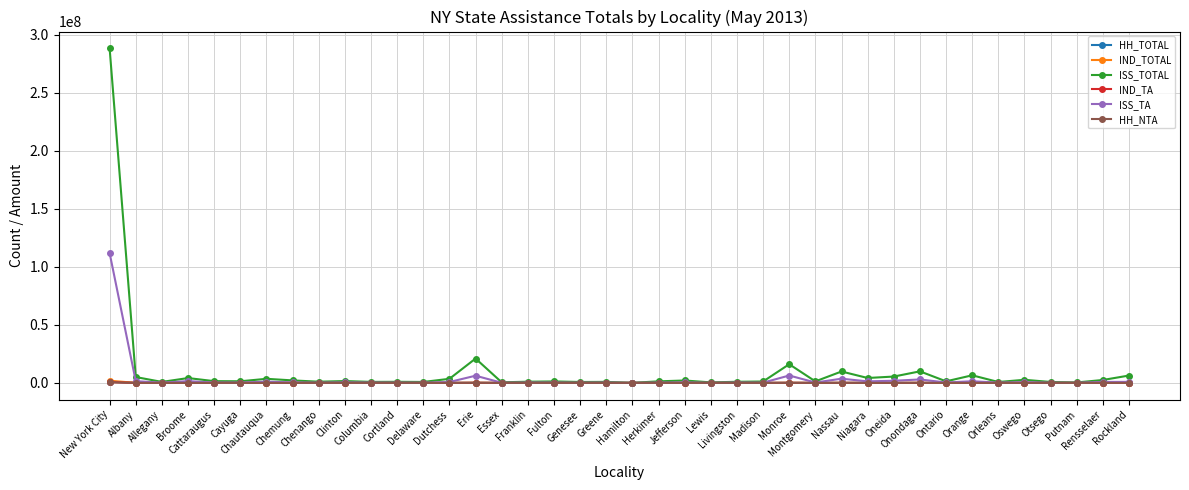

What position from the right is Fulton?

23